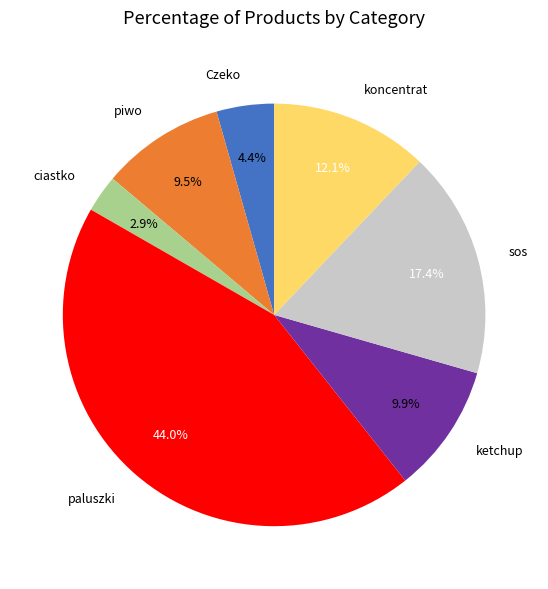

What is the total percentage of sos and piwo?

26.8%